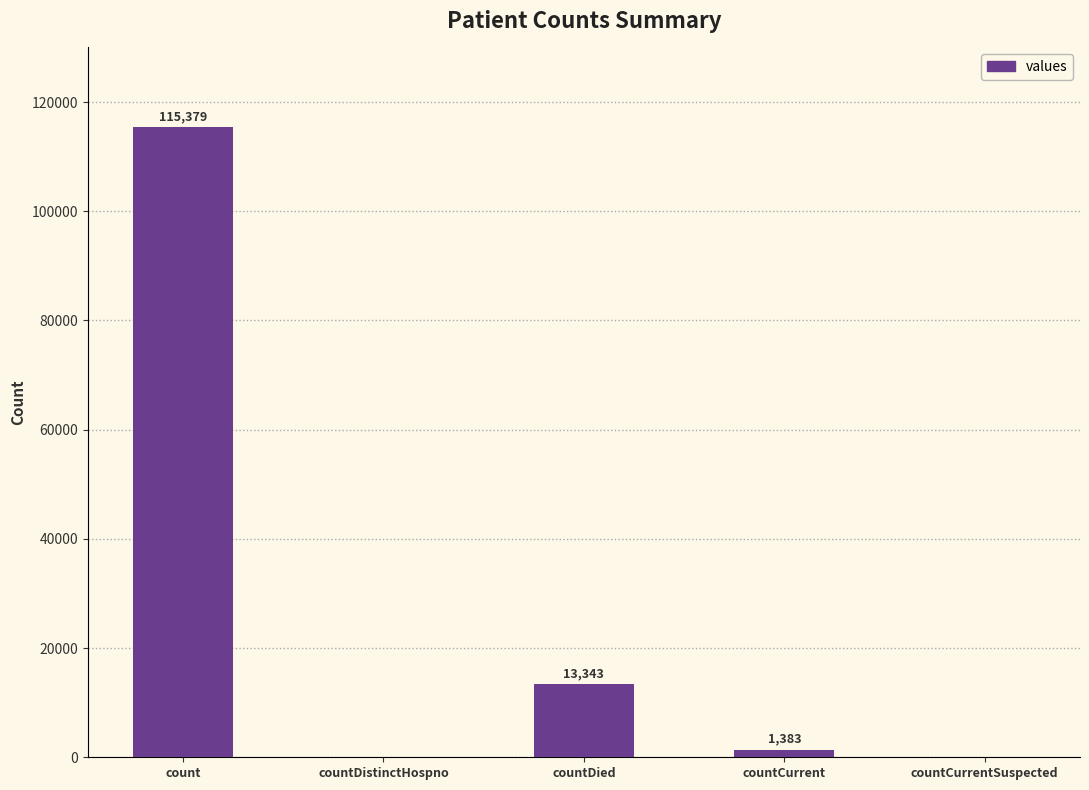

Between count and countCurrentSuspected, which is larger?

count